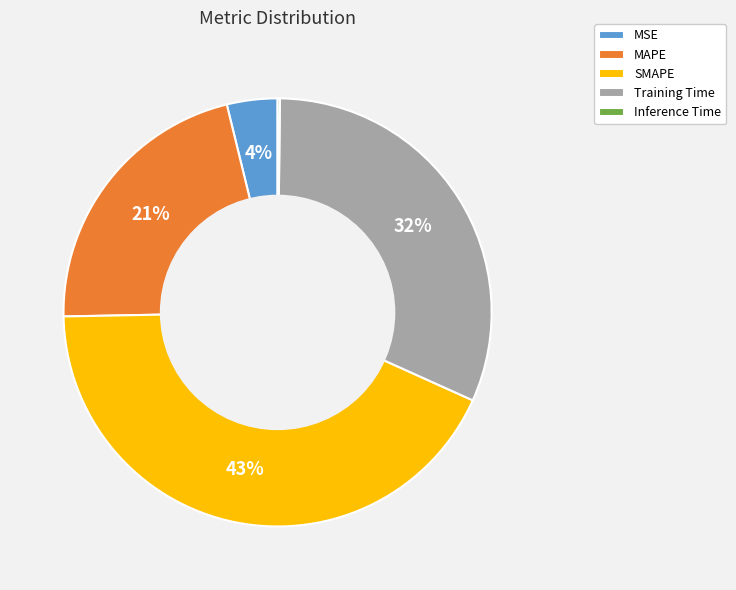

To the nearest percent, what is the difference between the largest and smallest slice percentages?

43%